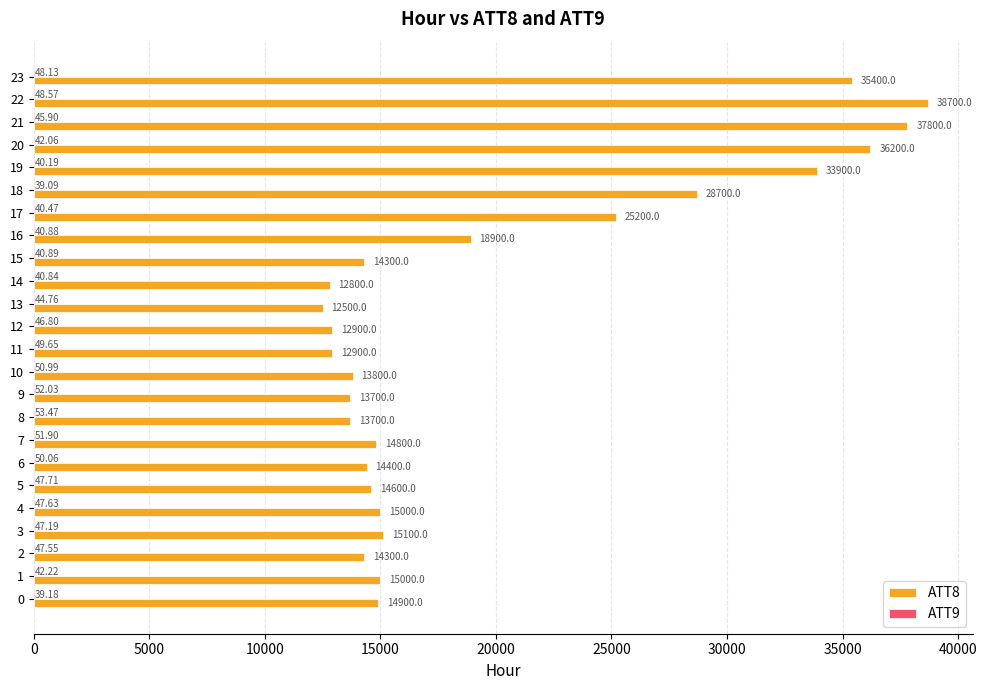

What is the sum of all ATT8 values?

479500.0